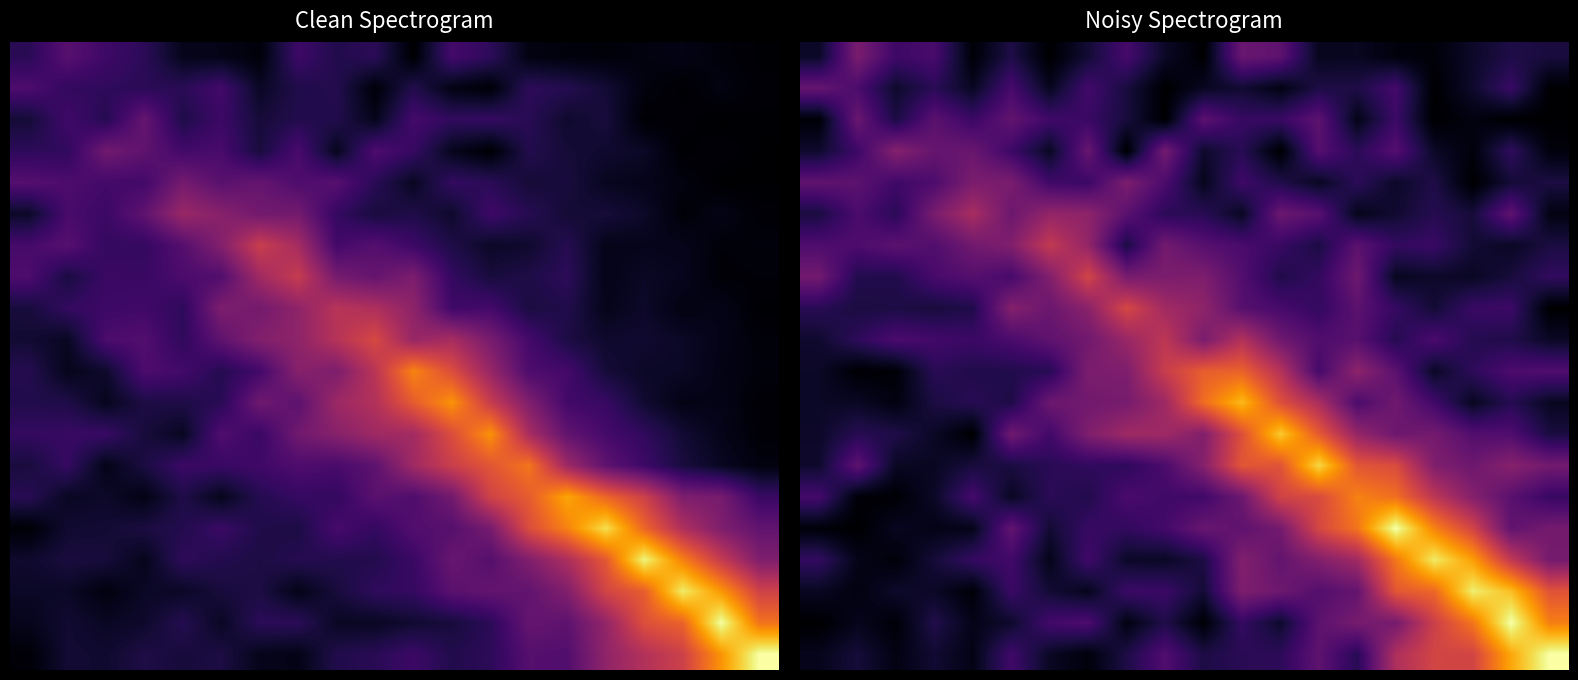

How many data points does each series have?

20